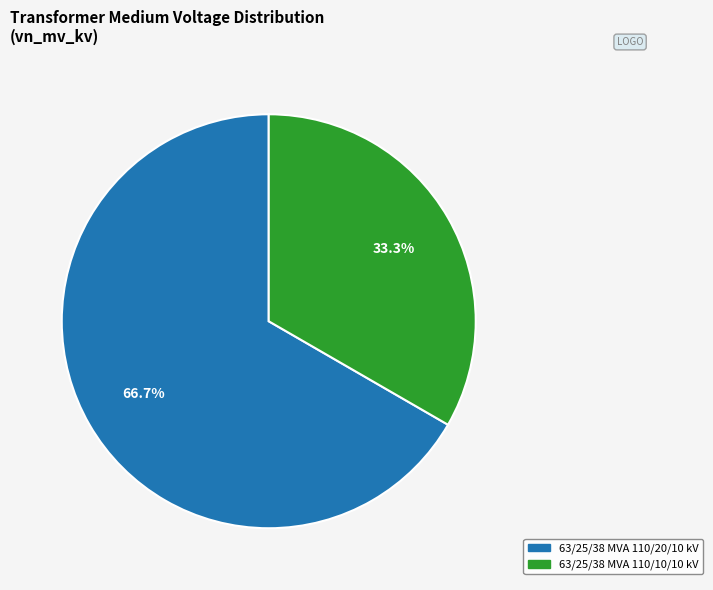

Does any single category account for the majority?

Yes